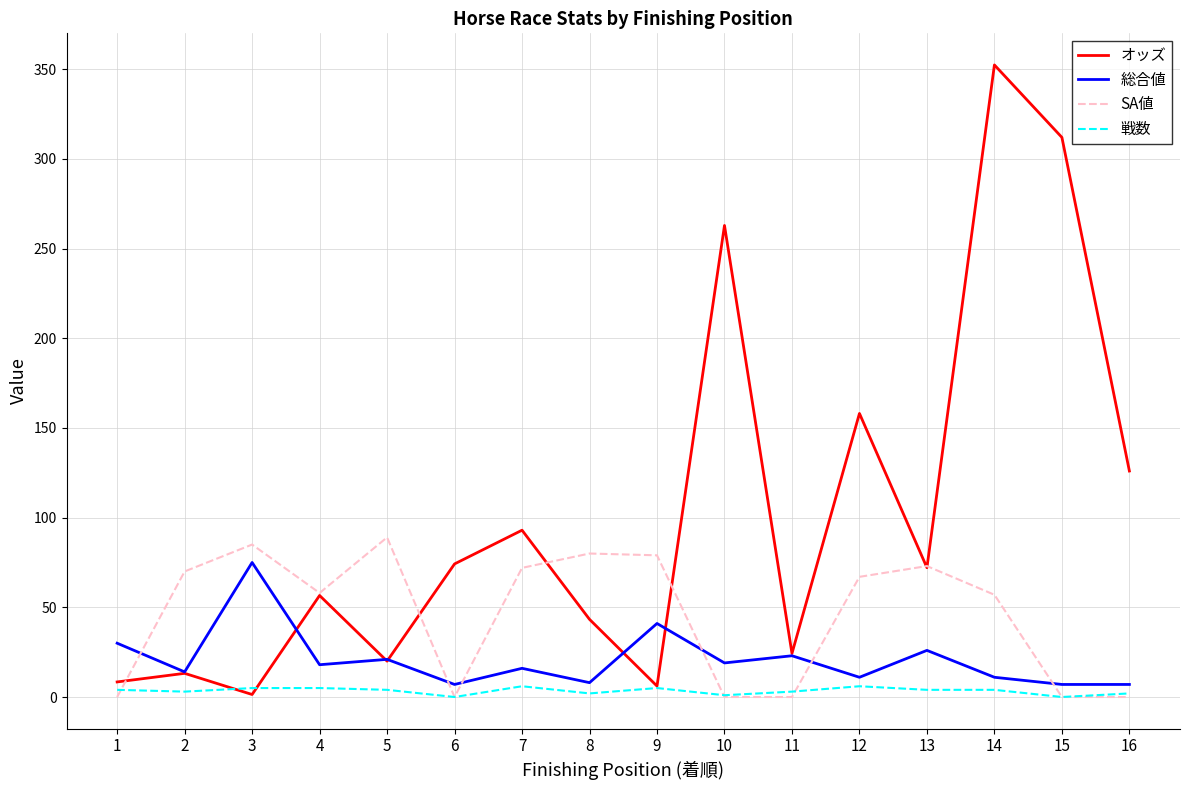

Which series has the widest spread of values?

オッズ